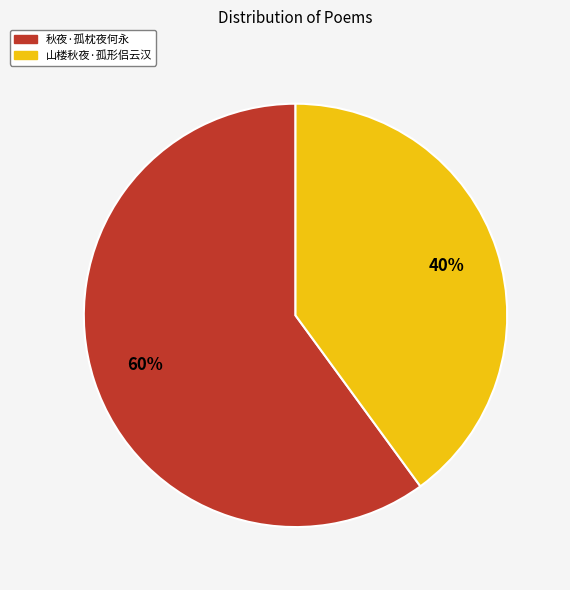

Do 秋夜·孤枕夜何永 and 山楼秋夜·孤形侣云汉 together represent more than half of the pie?

Yes